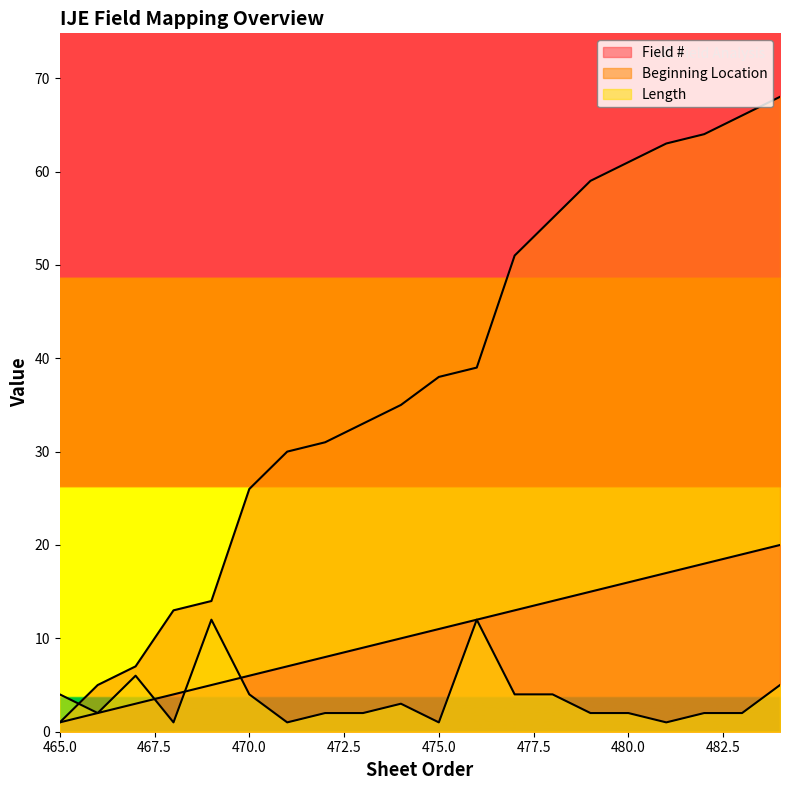

Which series has the largest range (max minus min)?

Beginning Location